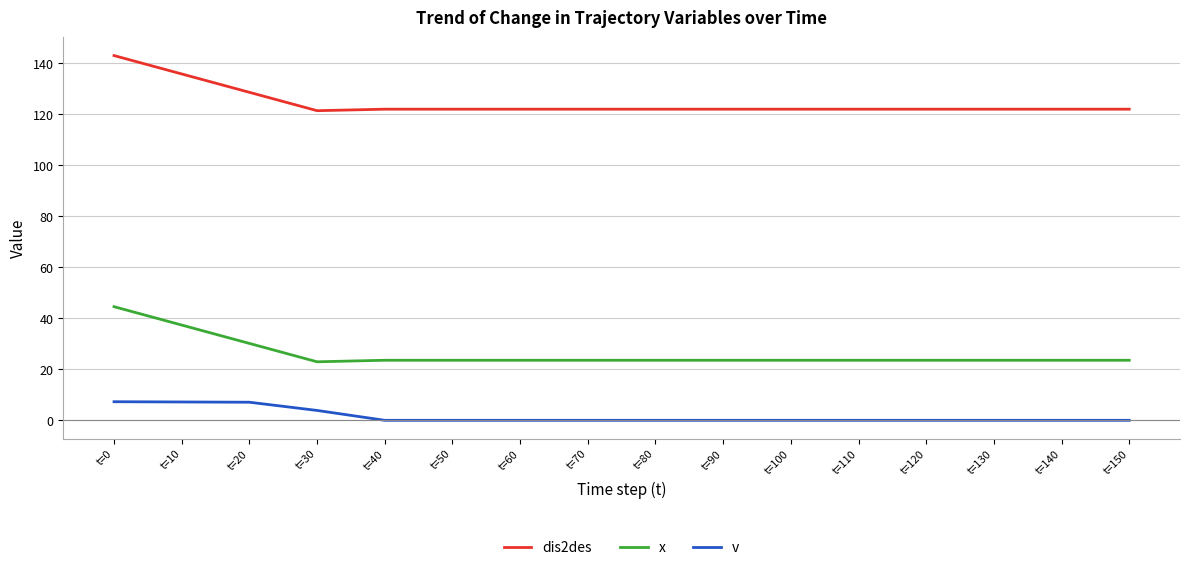

True or false: x and dis2des cross at least once.

False